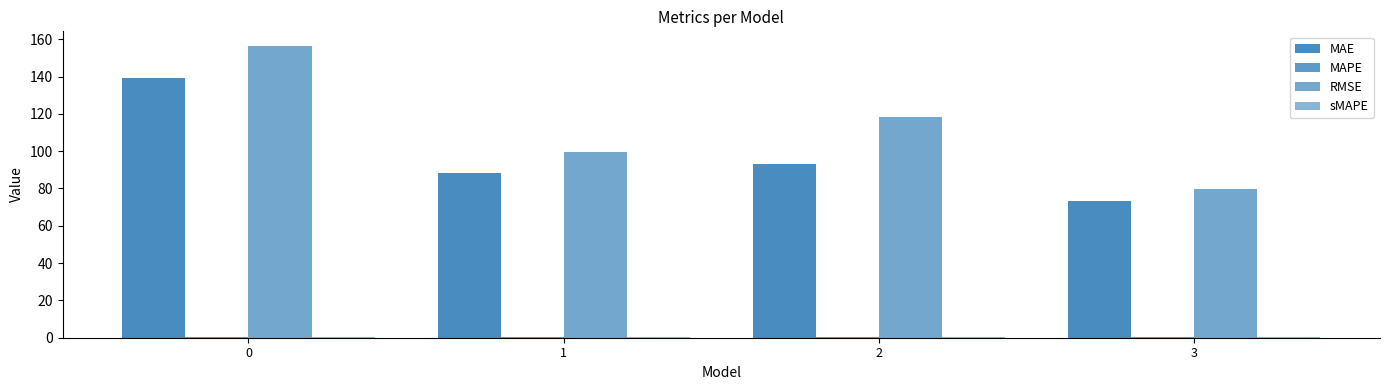

At how many categories does at least one series exceed 152?

1